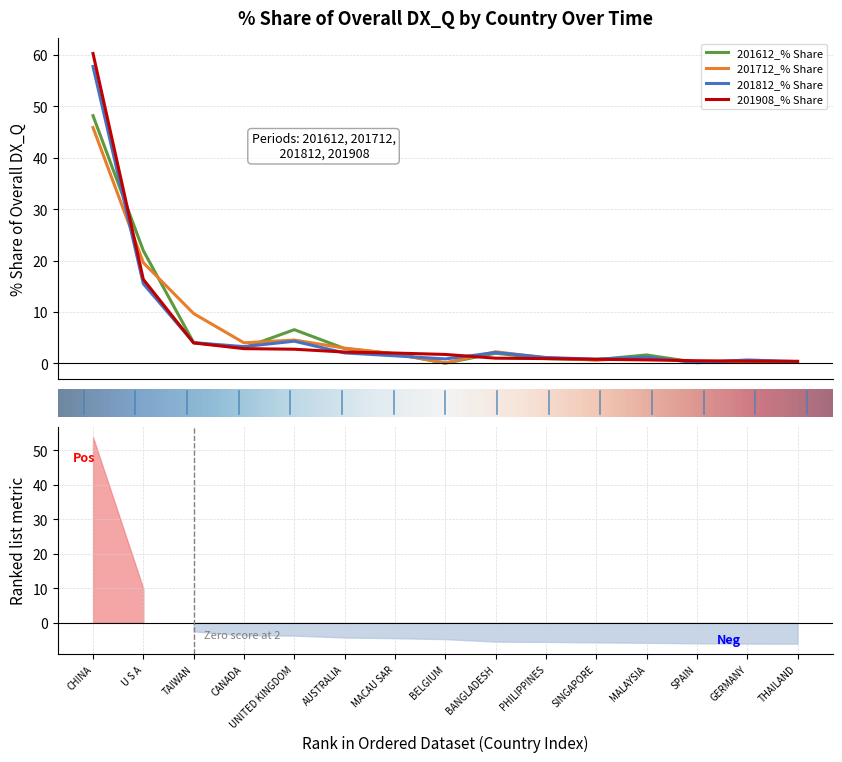

What is the lowest value of the 201712_% Share series?

0.1